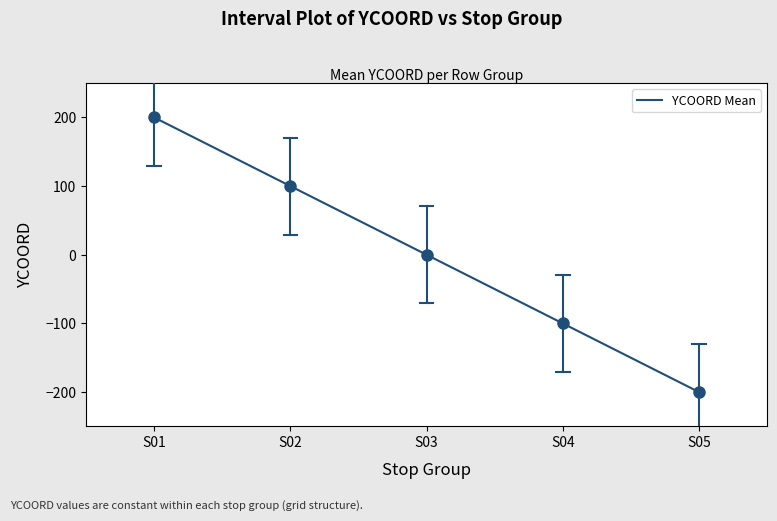

The value at S02 is 175. True or false?

False